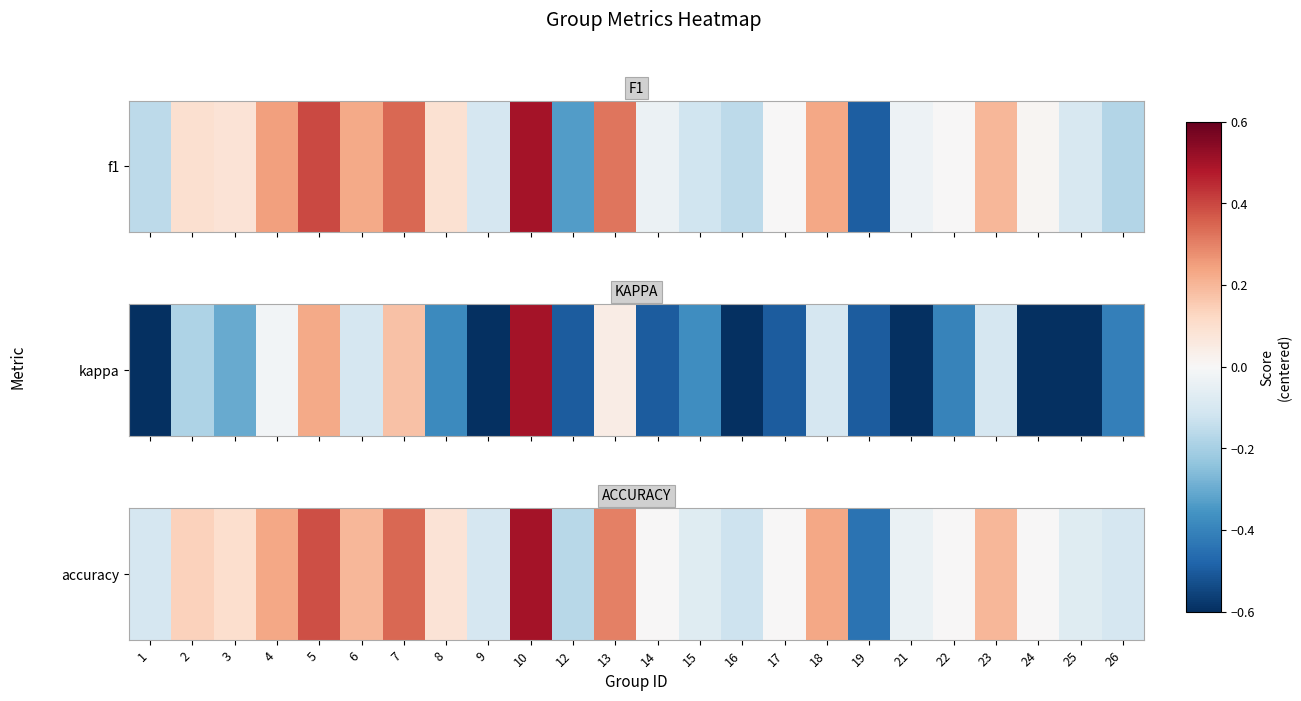

Rank the categories by value from lowest to highest.

19, 12, 16, 1, 9, 26, 15, 25, 21, 14, 17, 22, 24, 8, 3, 2, 6, 23, 4, 18, 13, 7, 5, 10